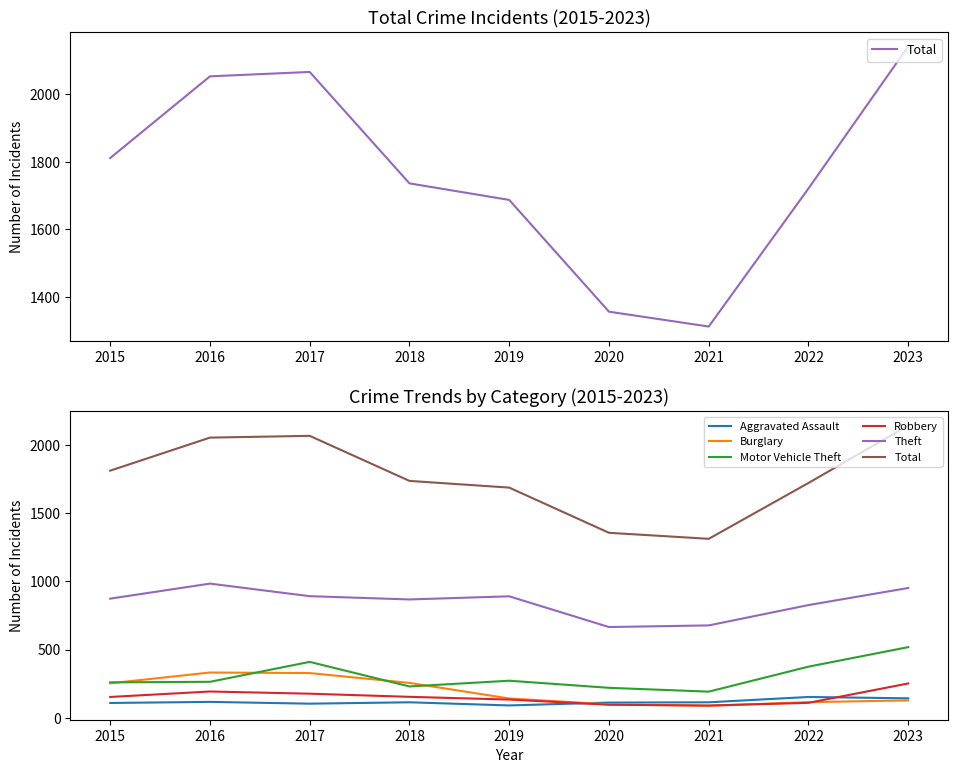

Between 2017 and 2016, which is larger?

2017